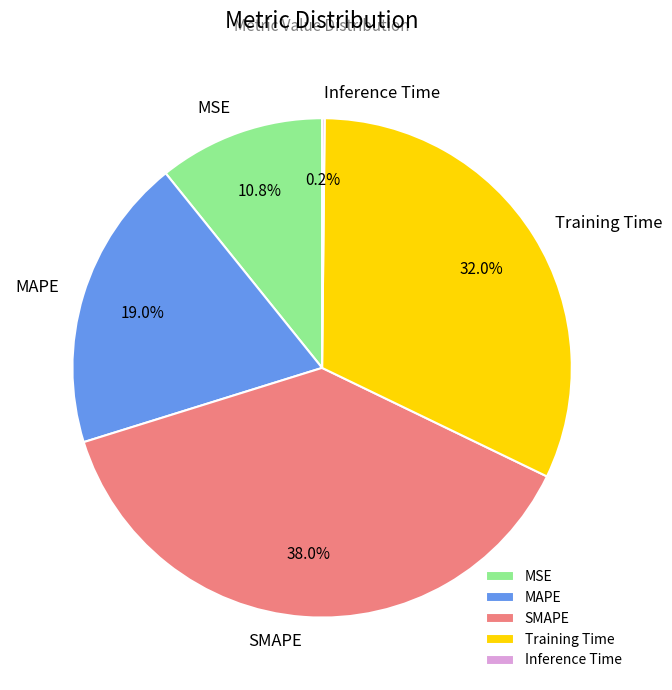

Is it true that MSE is 11% of the pie?

True